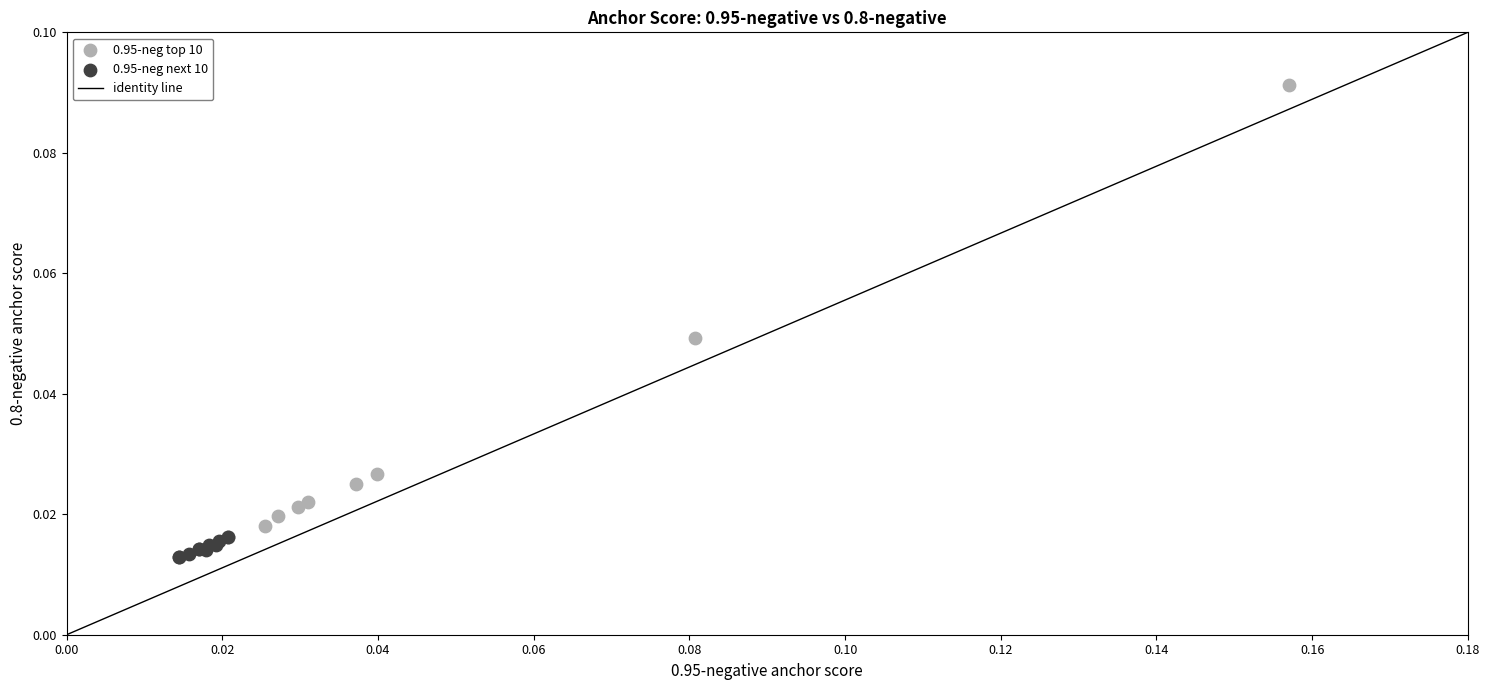

Which series contains the highest Y value?

0.95-neg top 10